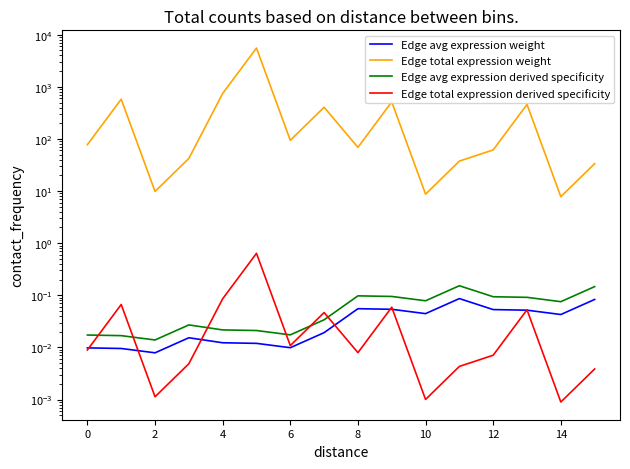

Which series changed the most between 4 and 12?

Edge total expression weight